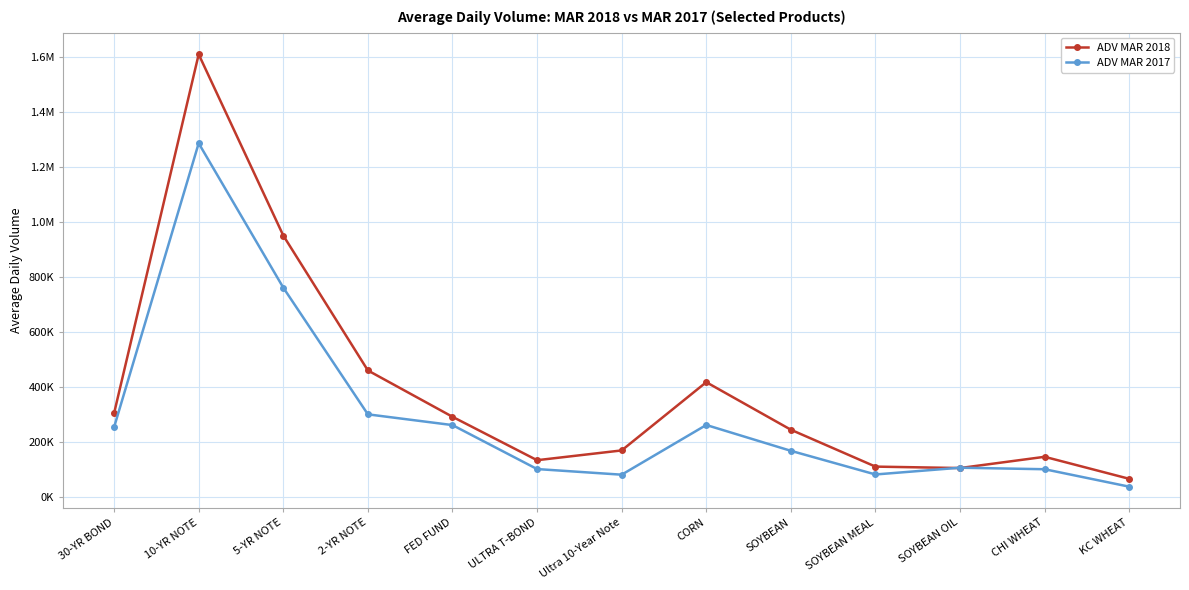

The value of ADV MAR 2018 at CHI WHEAT is 82151.6. True or false?

False